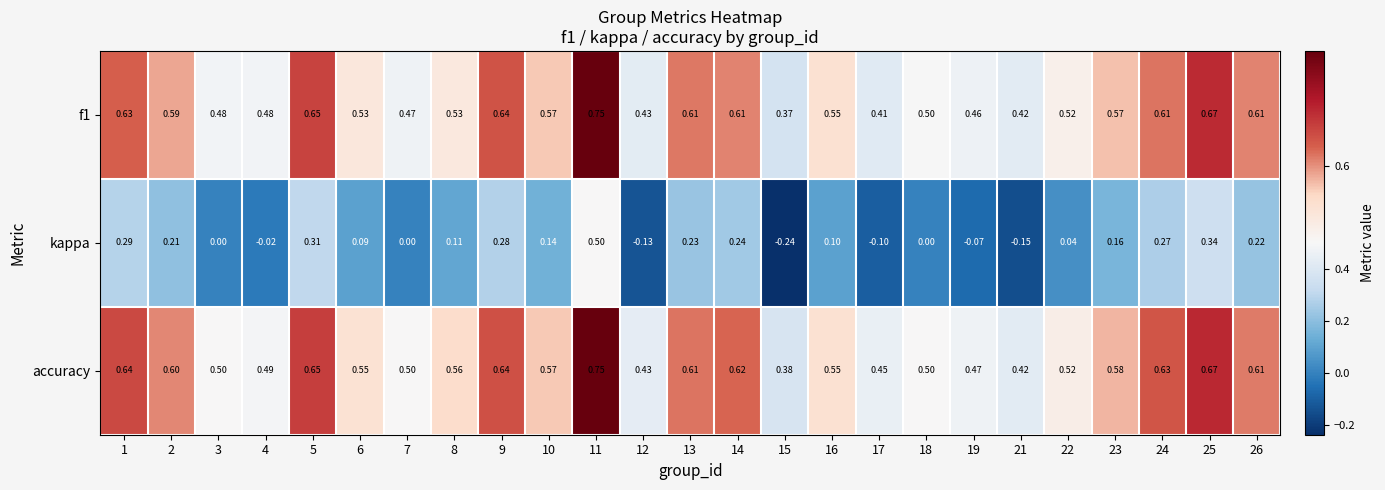

How many series are shown in this chart?

3